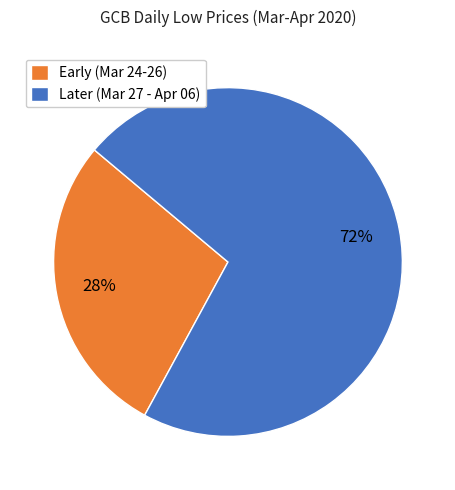

Is there a majority slice in this chart?

Yes